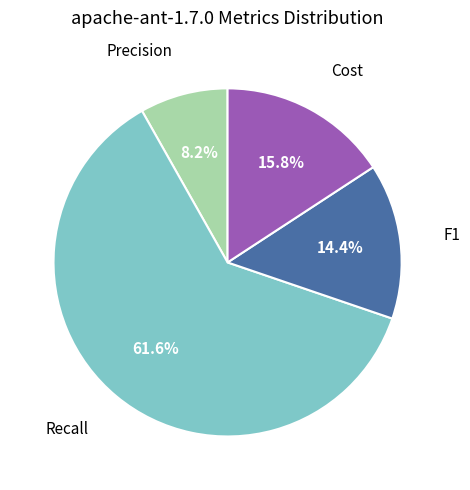

How many slices are in this pie chart?

4